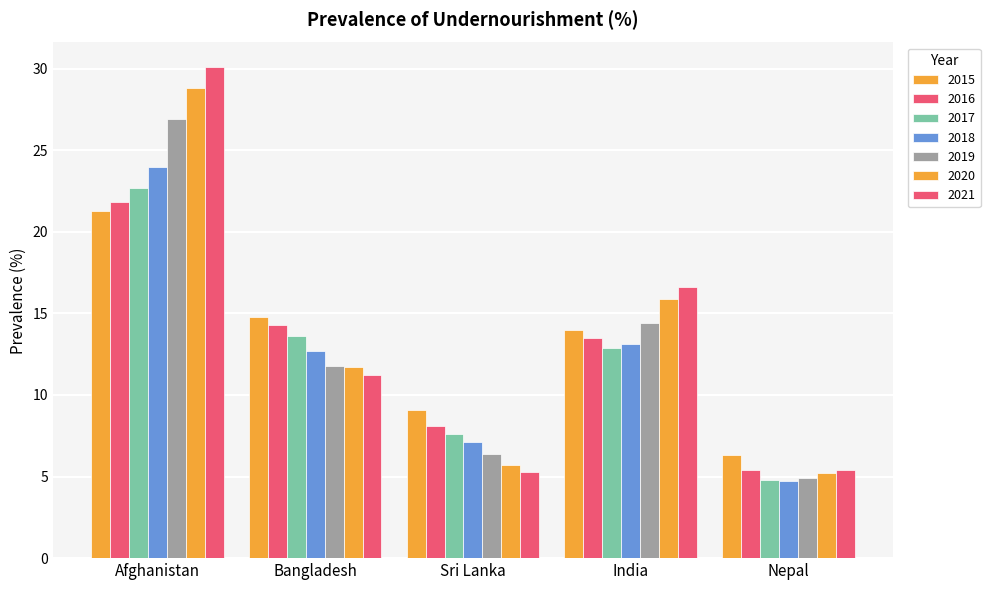

What is the smallest value displayed?

4.7